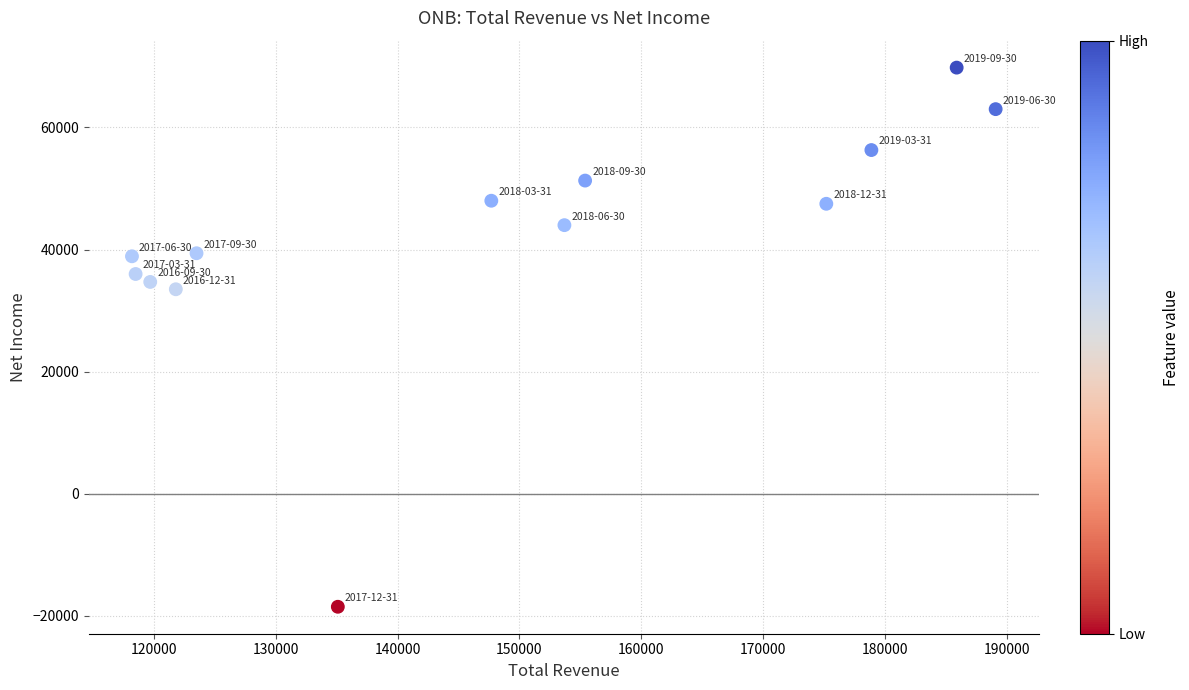

What is the range of X values (max minus min)?

70900